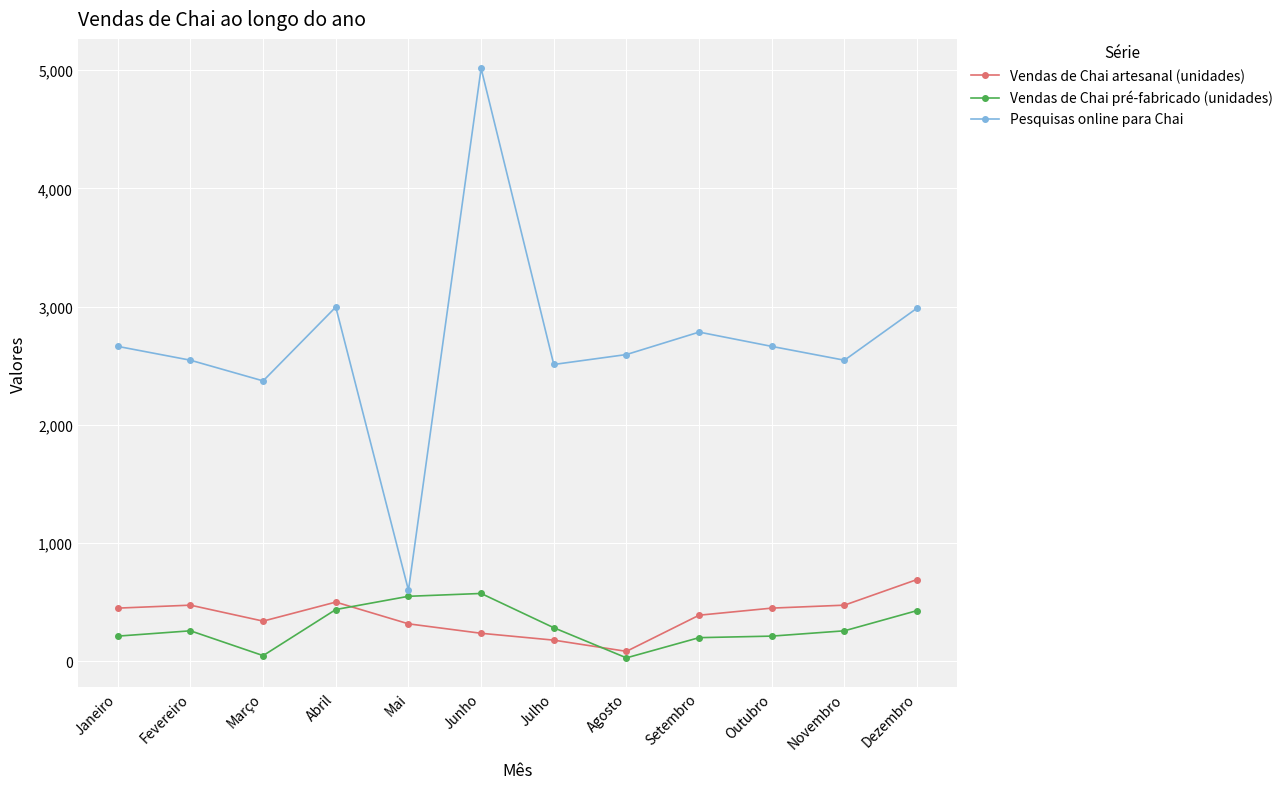

What is the average value of the Pesquisas online para Chai series?

2690